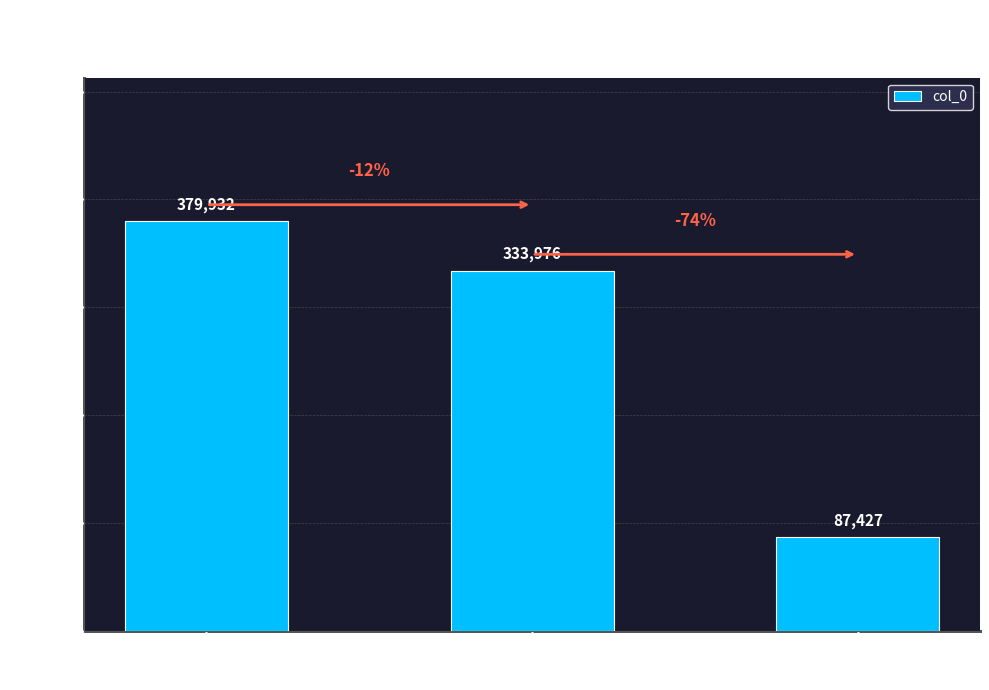

Rank the categories by value from highest to lowest.

锡山道中·忆昨理征棹, 庐山道中·忆昨山阴峰…, 中·忆昨隆乾致太平